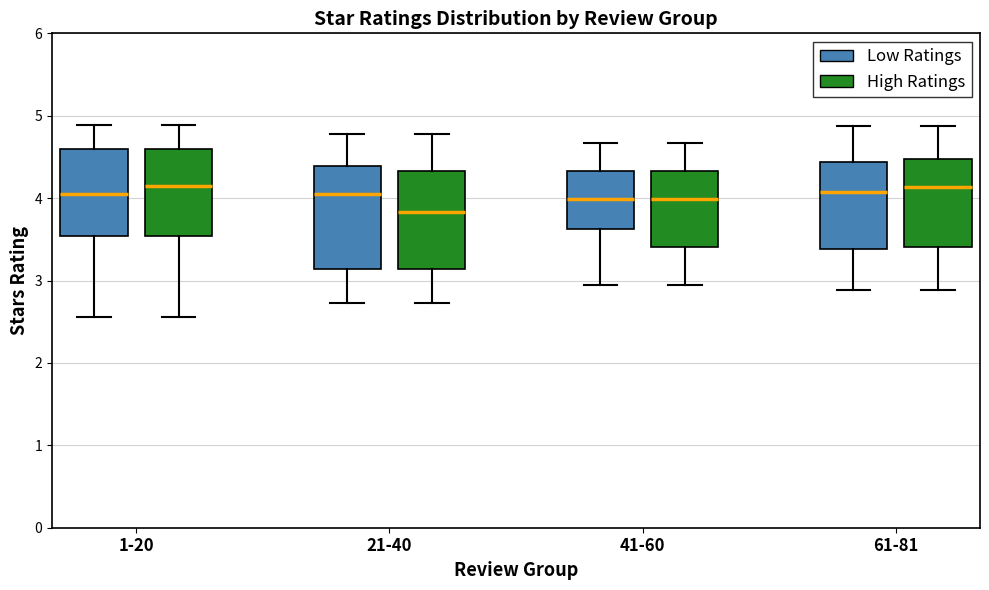

Where is the upper edge of the box for 41-60 (High Ratings) on the y-axis? The values are not printed on the chart, so give them approximately, as read against the axis.

4.3